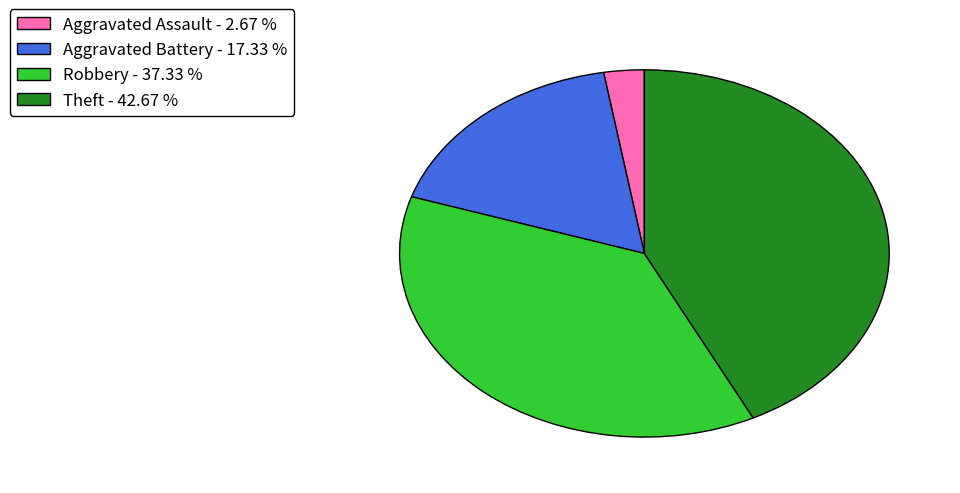

Combined, do Robbery - 37.33 % and Theft - 42.67 % account for over 50%?

Yes